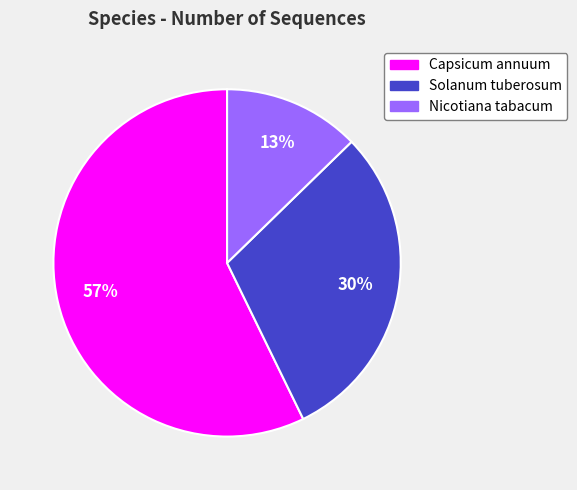

To the nearest percent, what is the combined percentage of Capsicum annuum and Nicotiana tabacum?

70%